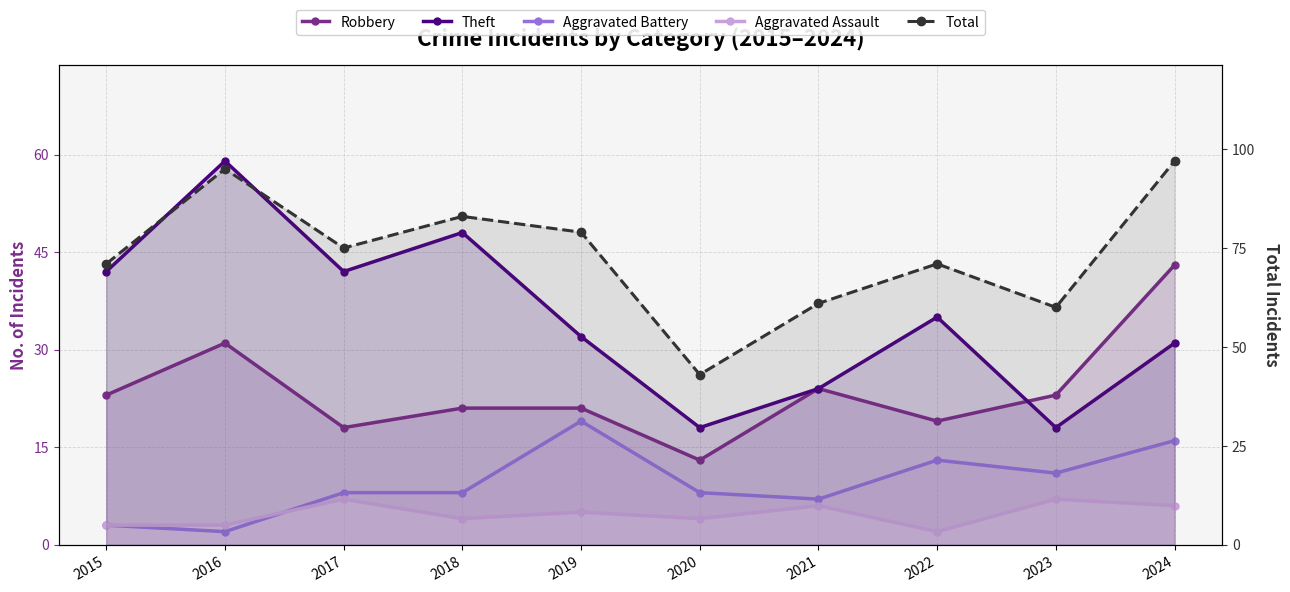

Which series has the widest spread of values?

Total